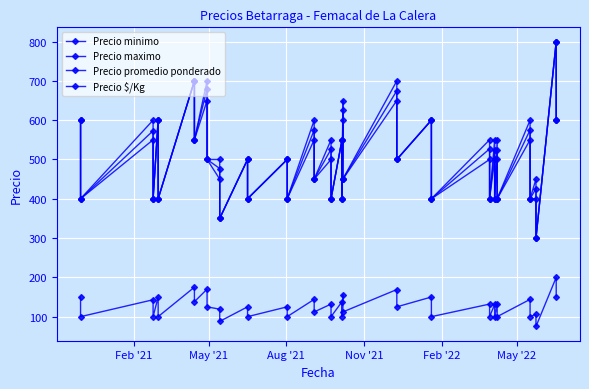

True or false: Precio maximo and Precio $/Kg intersect in this chart.

False